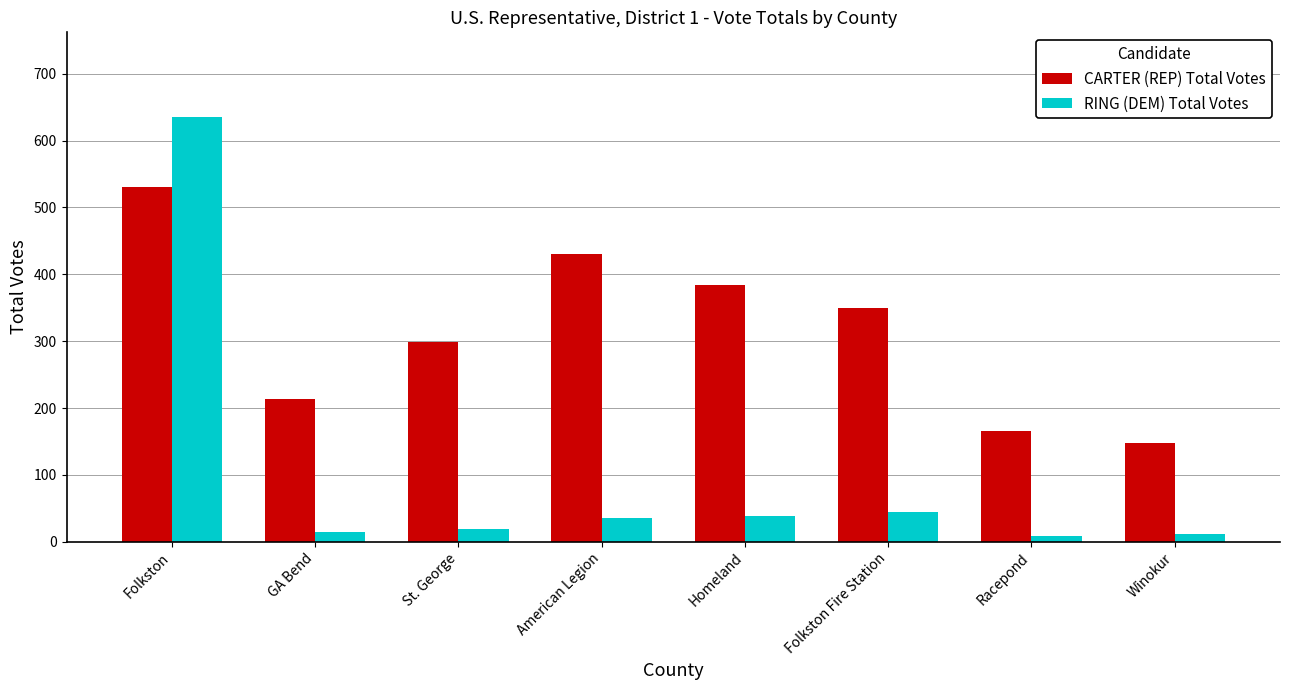

What is the minimum value for RING (DEM) Total Votes?

9